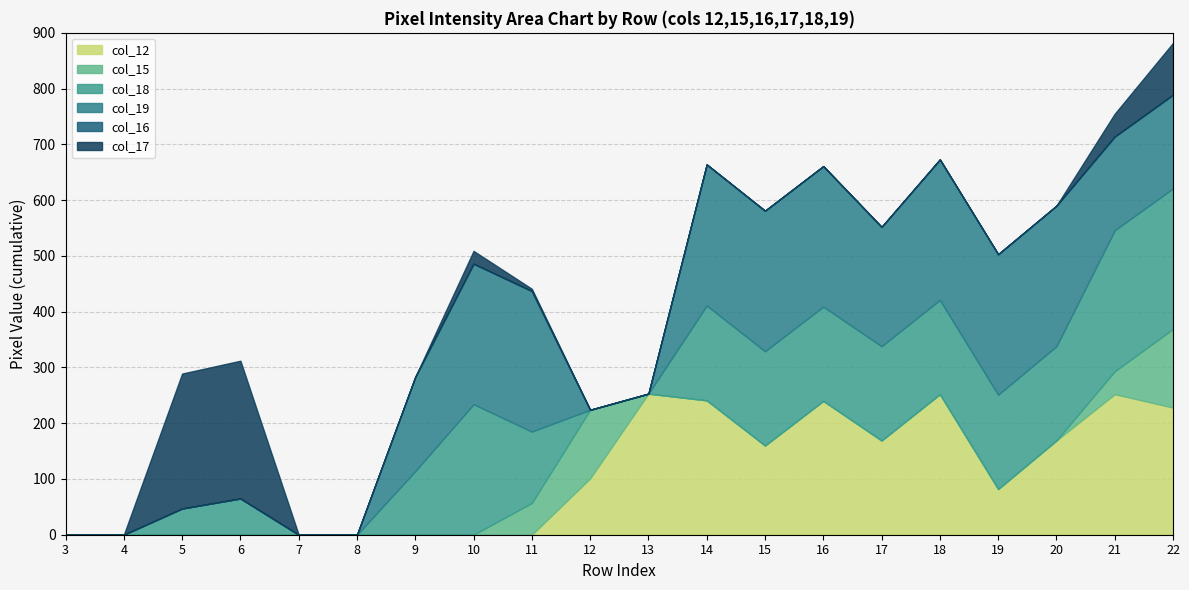

Is the value of col_15 at Row 19 greater than the value of col_16 at Row 10?

Yes